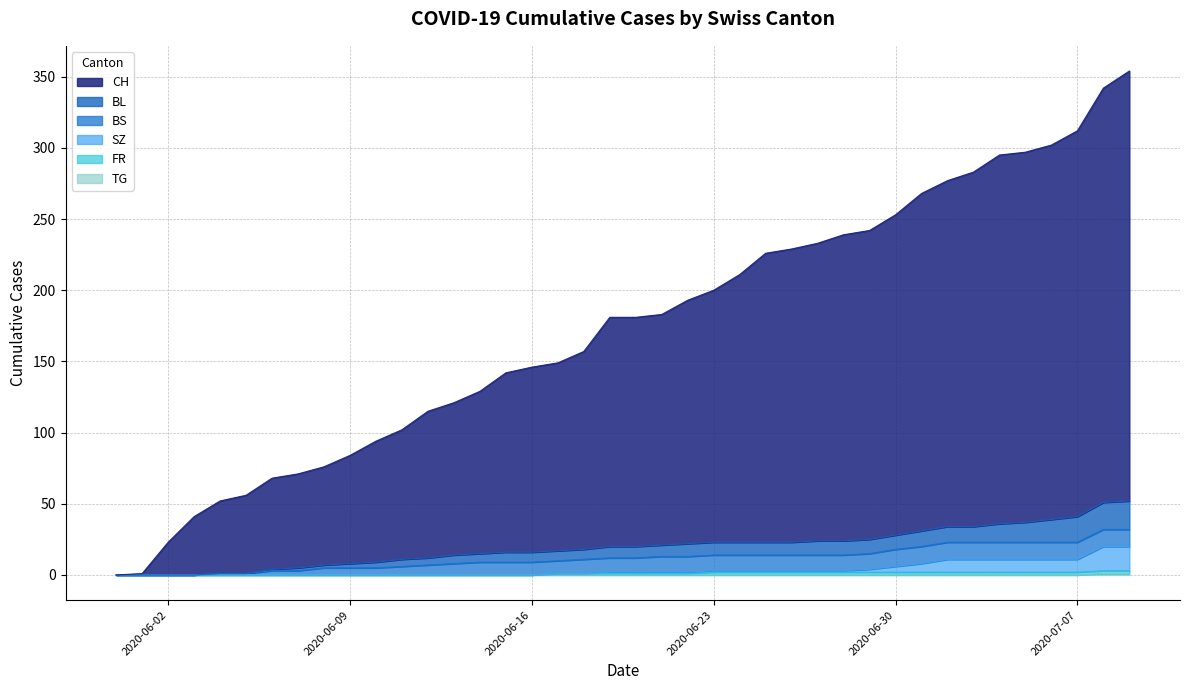

Is it true that BL equals 0 at 2020-06-02?

True